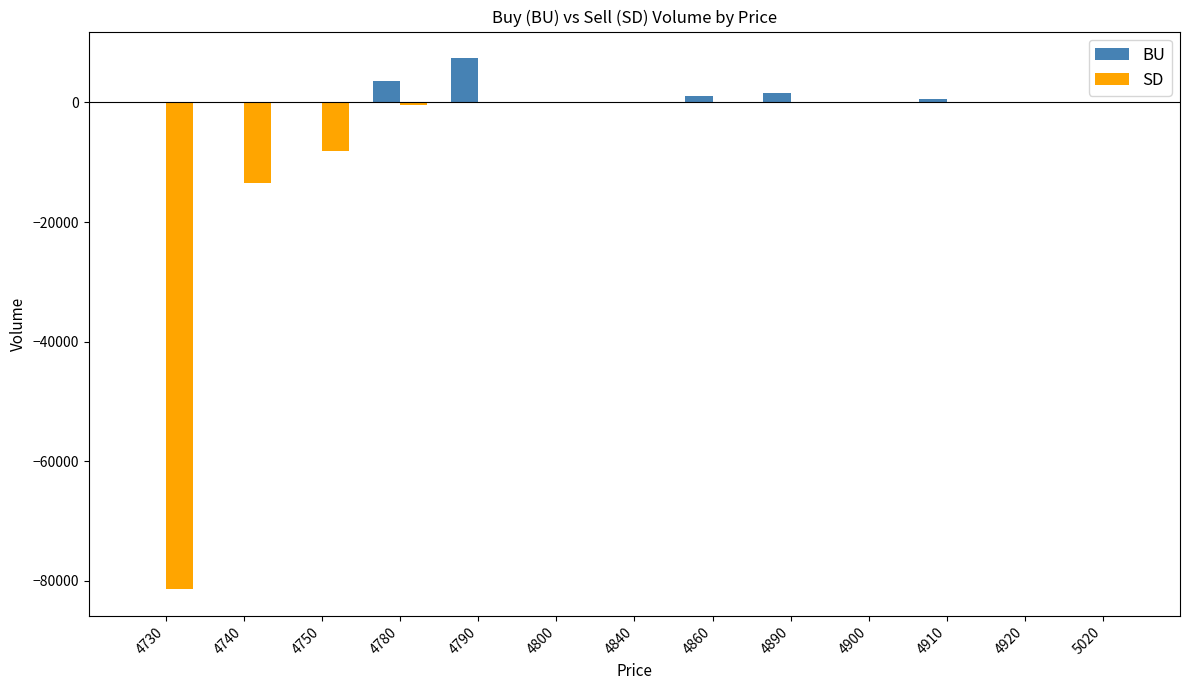

What is the maximum value shown in the chart?

7400